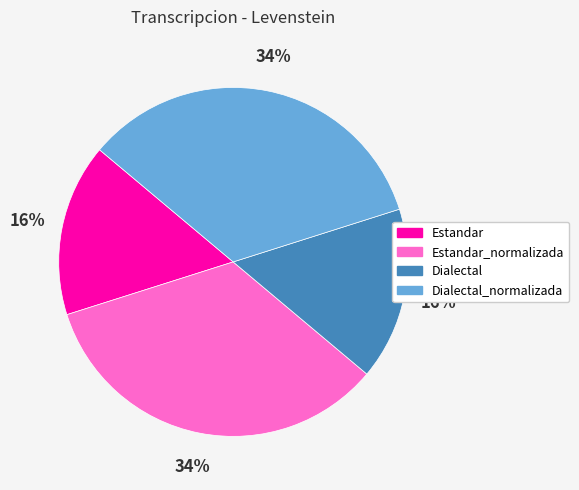

Does any single category account for the majority?

No